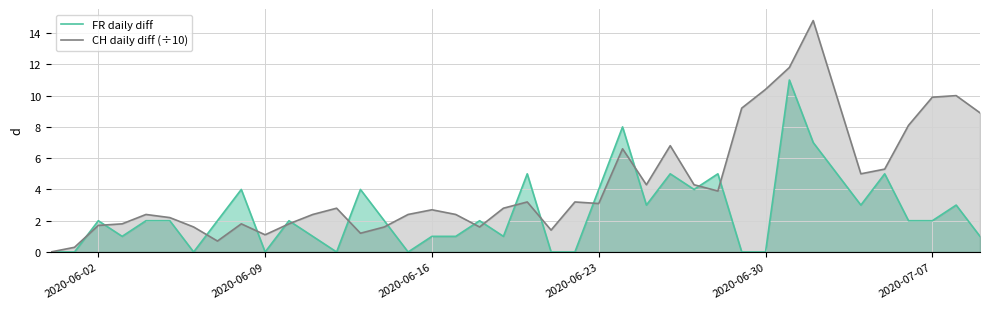

How many values in the FR daily diff series are below 2?

16